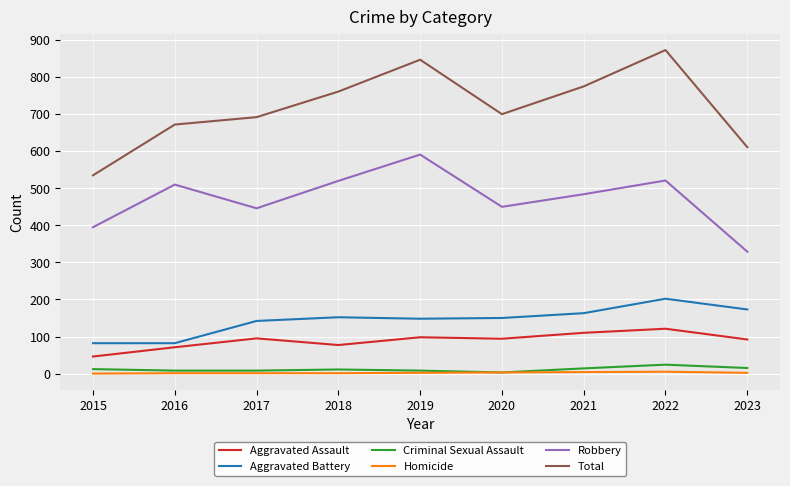

The value of Total at 2021 is 775. True or false?

True